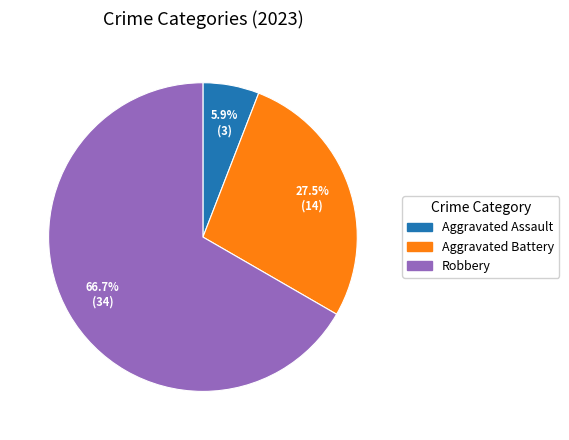

How many segments does this pie chart have?

3